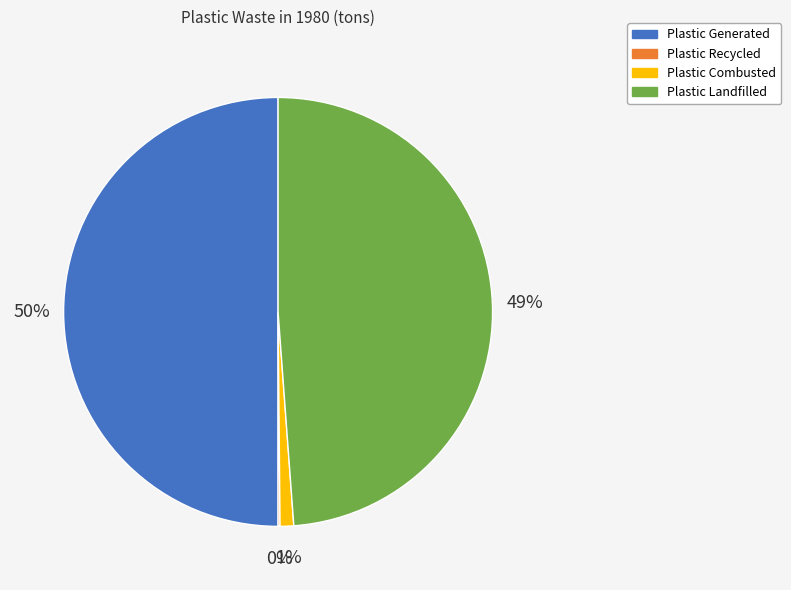

Which slice is the largest?

Plastic Generated